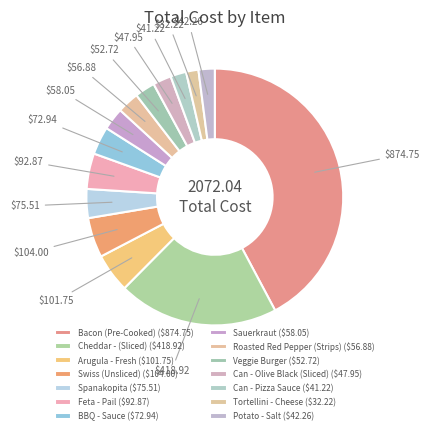

Count the number of slices in the pie.

14